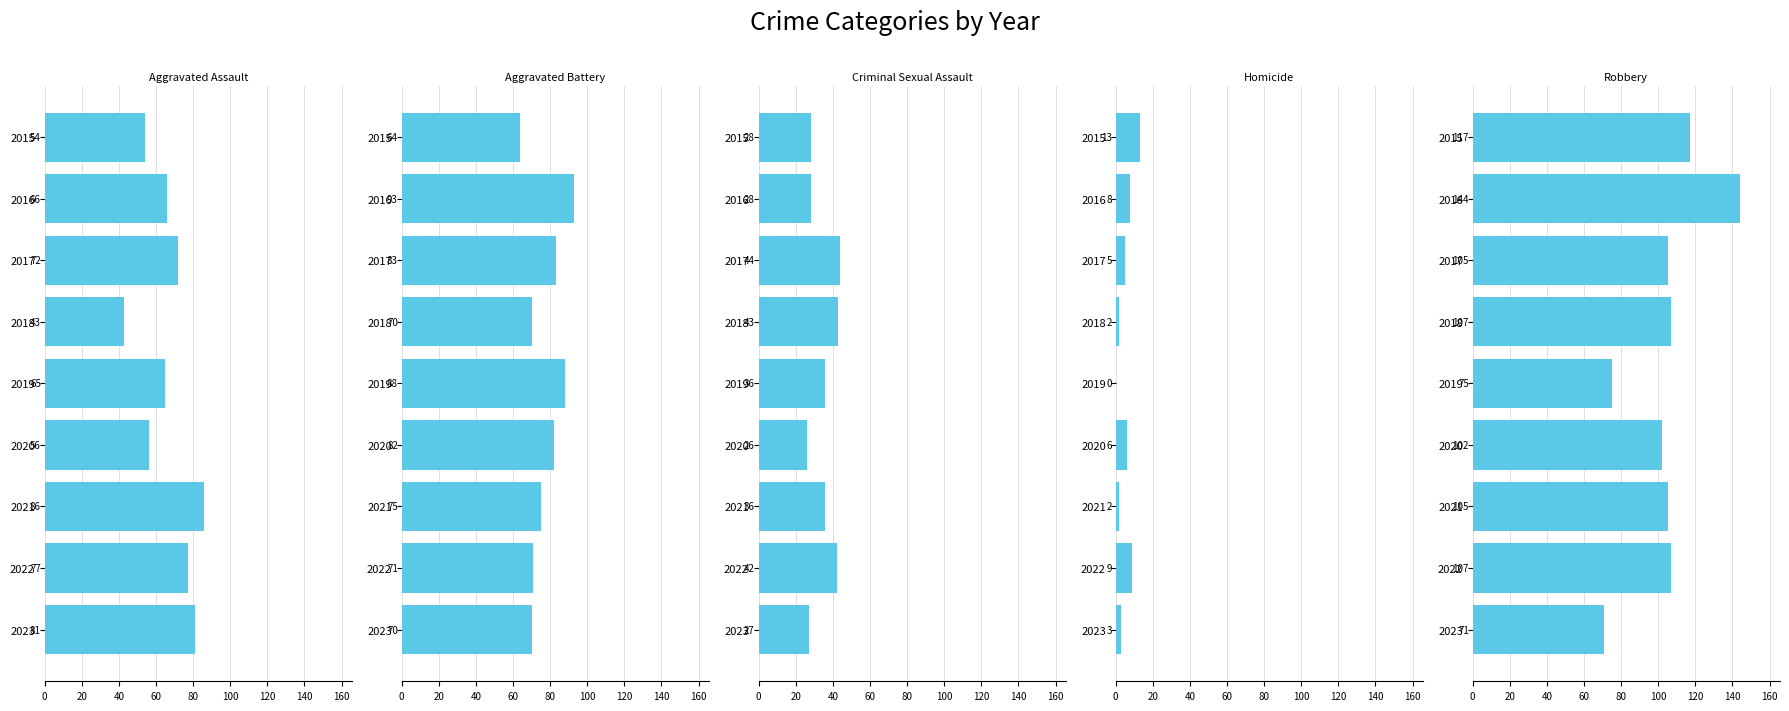

Reading left to right, transcribe all the data shown in this chart.

Aggravated Assault: 54	66	72	43	65	56	86	77	81
Aggravated Battery: 64	93	83	70	88	82	75	71	70
Criminal Sexual Assault: 28	28	44	43	36	26	36	42	27
Homicide: 13	8	5	2	0	6	2	9	3
Robbery: 117	144	105	107	75	102	105	107	71